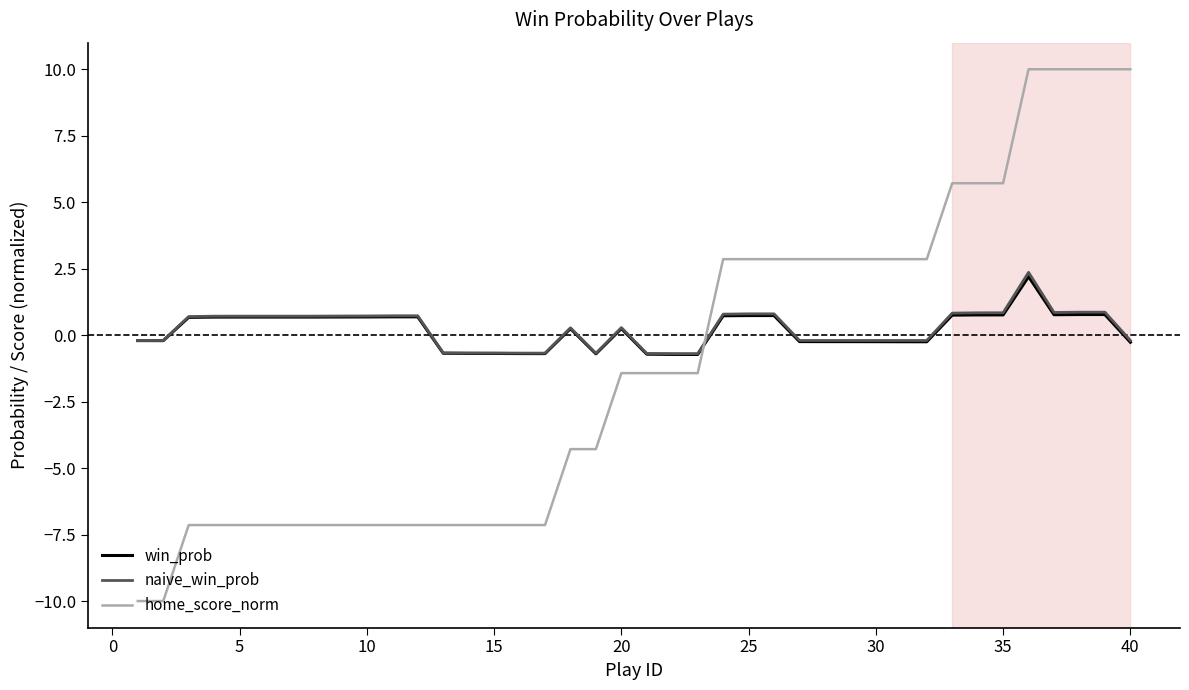

How many values in win_prob are below zero?

18